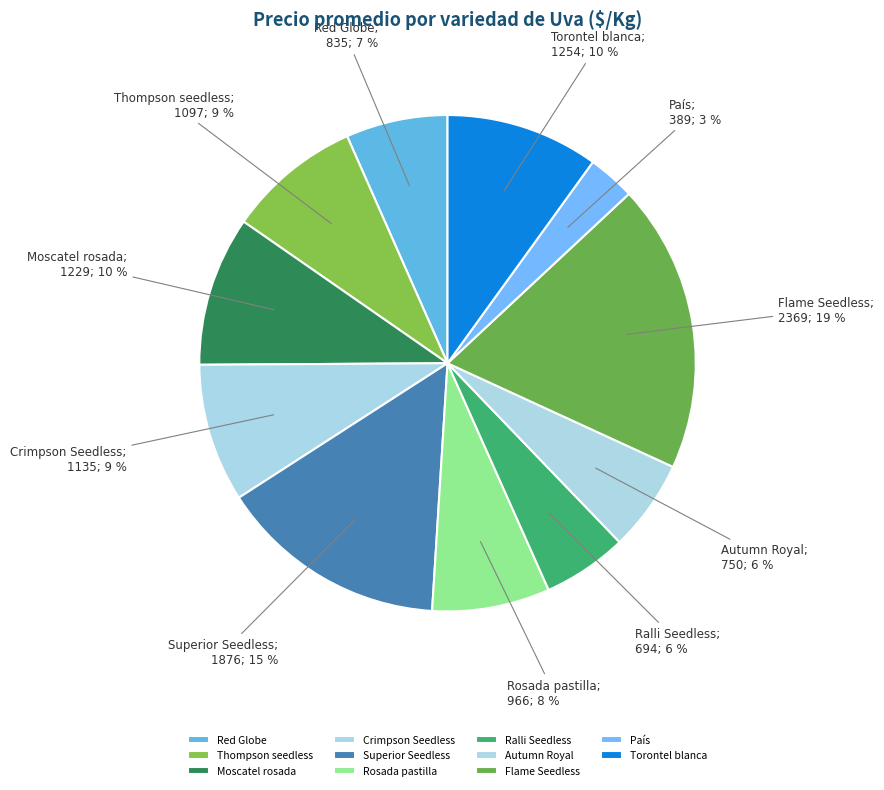

Count the number of slices in the pie.

11